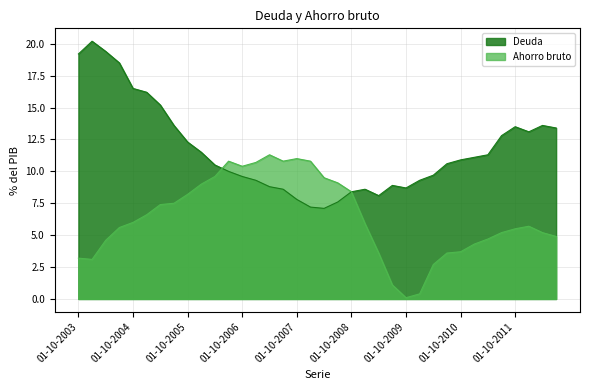

Reading right to left, what are all the values shown in this chart?

Deuda: 13.4	13.6	13.1	13.5	12.8	11.3	11.1	10.9	10.6	9.7	9.3	8.7	8.9	8.1	8.6	8.4	7.6	7.1	7.2	7.8	8.6	8.8	9.3	9.6	10.0	10.5	11.5	12.3	13.6	15.2	16.2	16.5	18.5	19.4	20.2	19.2
Ahorro bruto: 4.9	5.2	5.7	5.5	5.2	4.7	4.3	3.7	3.6	2.7	0.4	0.1	1.1	3.6	5.9	8.4	9.1	9.5	10.8	11.0	10.8	11.3	10.7	10.4	10.8	9.6	9.0	8.2	7.5	7.4	6.6	6.0	5.6	4.6	3.1	3.2